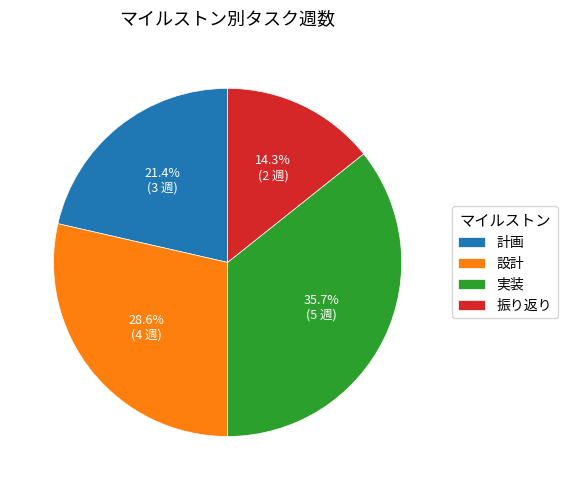

To the nearest percent, what portion does 計画 represent?

21%